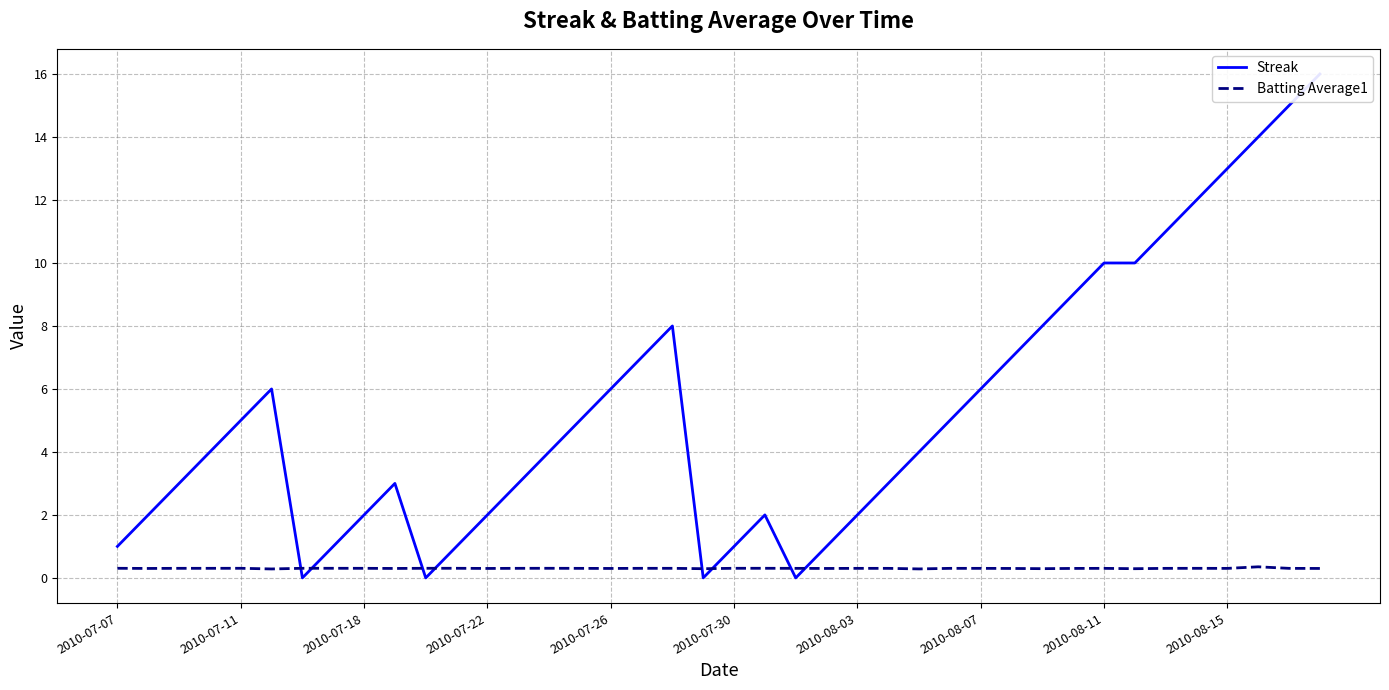

What position from the right is 34?

6